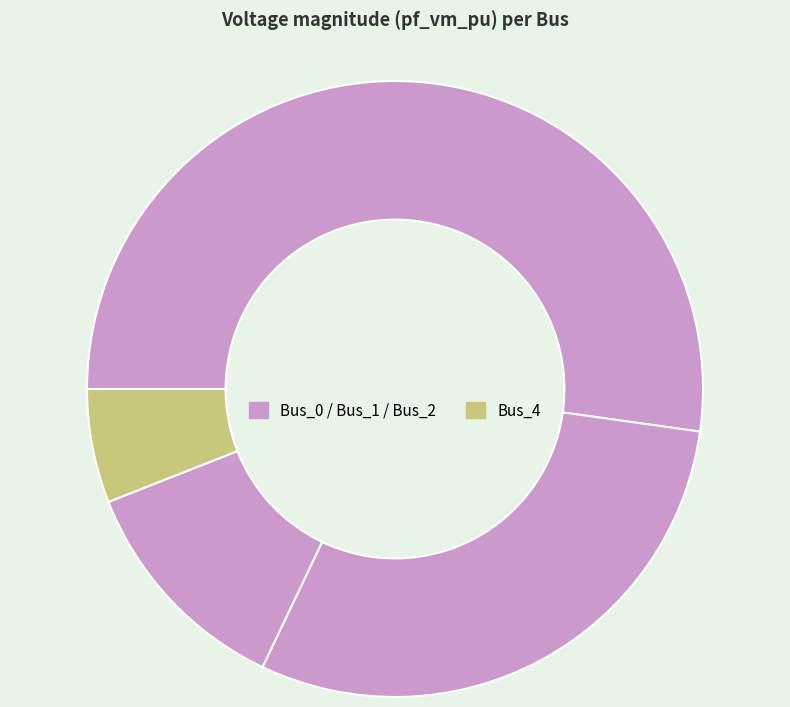

How many segments does this pie chart have?

4